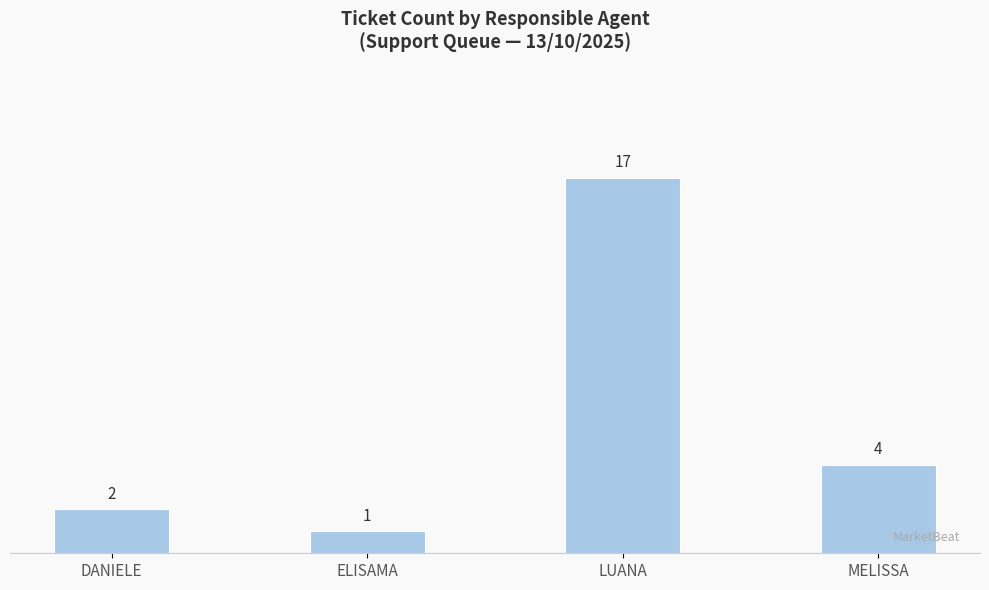

The chart shows a value of 1 at ELISAMA. True or false?

True